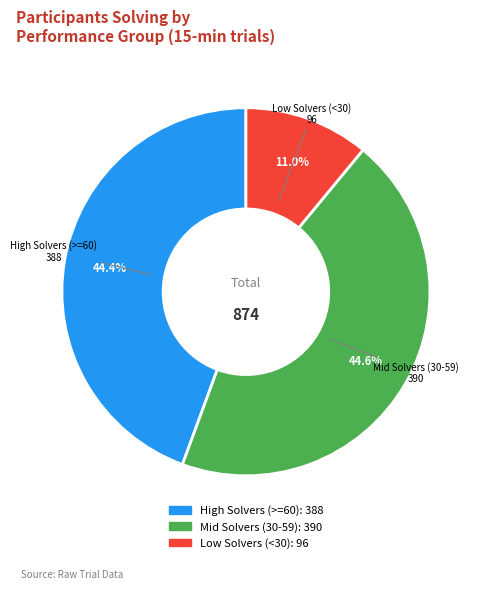

How many slices are in this pie chart?

3